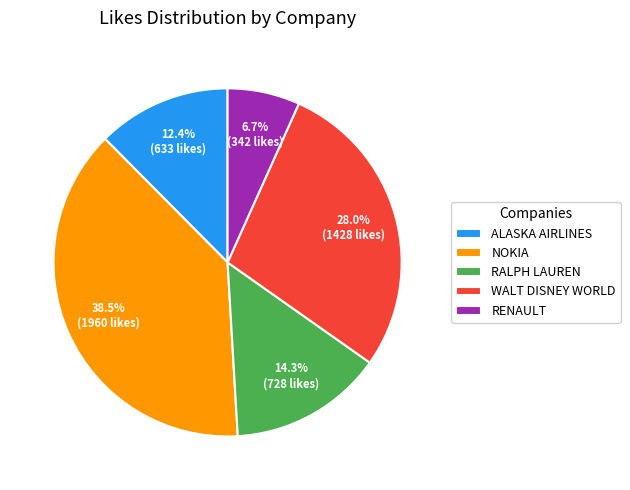

Which category has the biggest portion of the pie?

NOKIA